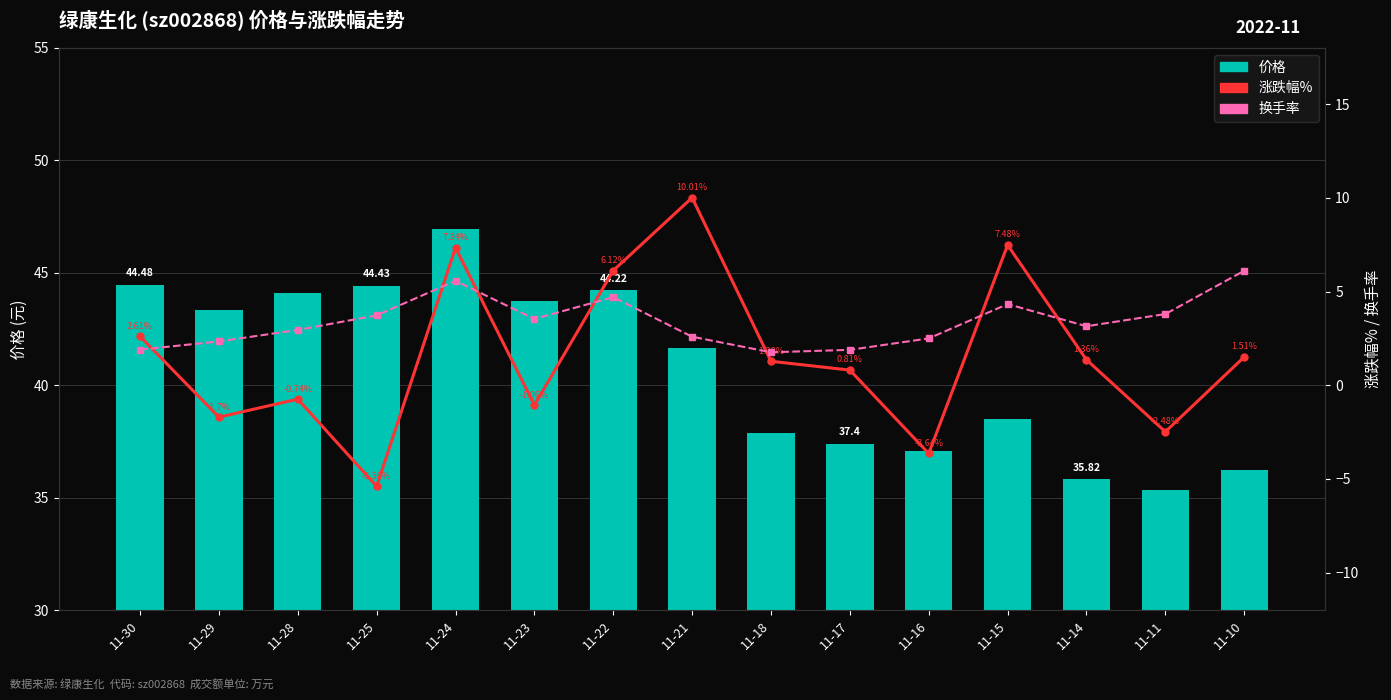

Rank the series at 11-25 from highest to lowest value.

价格, 换手率, 涨跌幅%